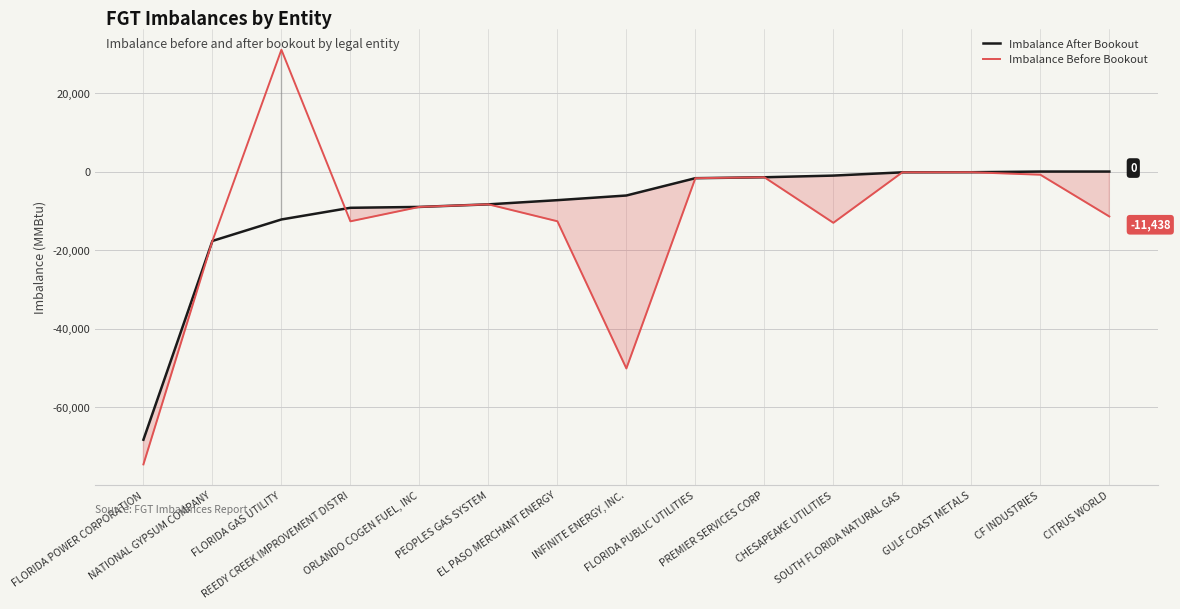

What is the label of the 12th point from the right?

REEDY CREEK IMPROVEMENT DISTRI